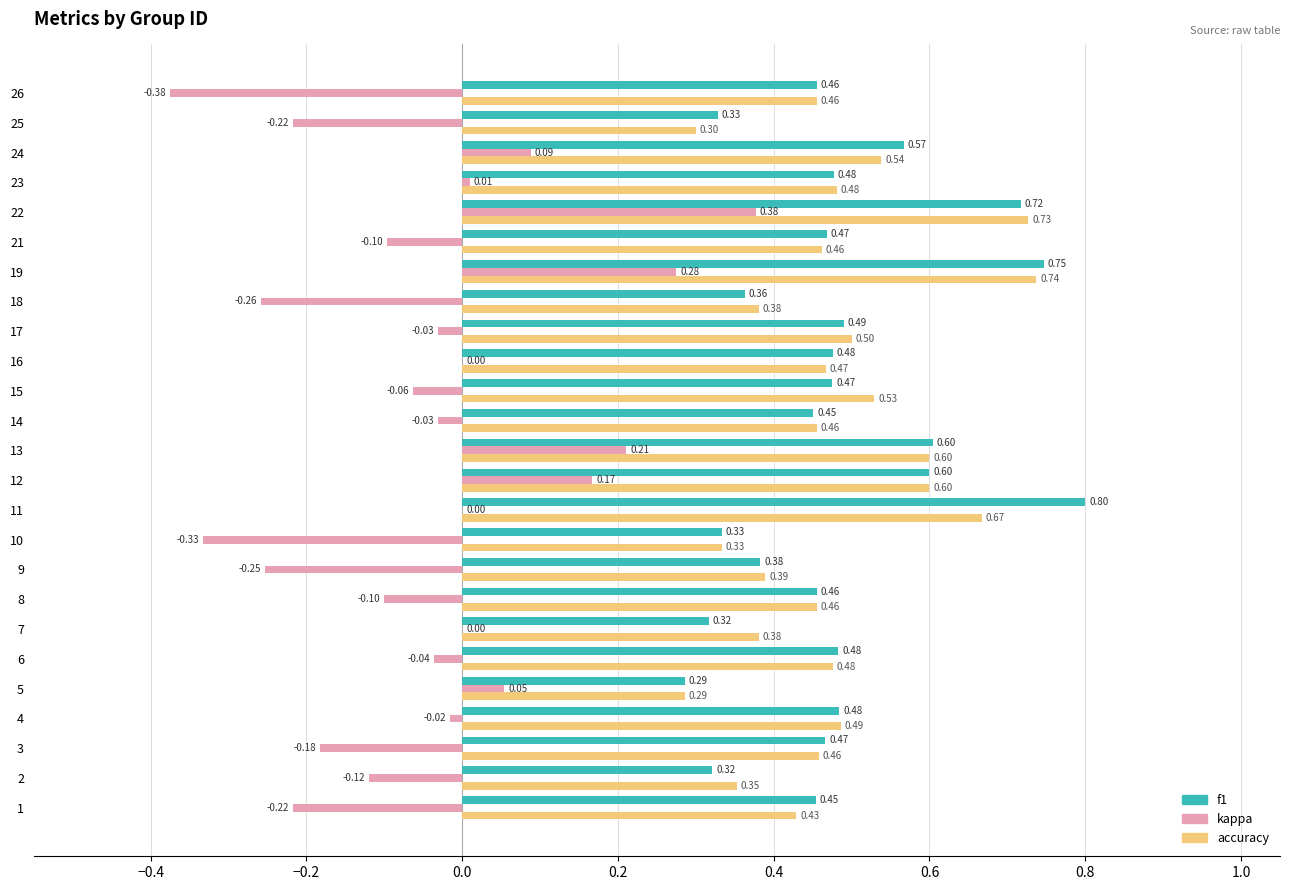

True or false: accuracy has a value of 0.2 at 23.

False